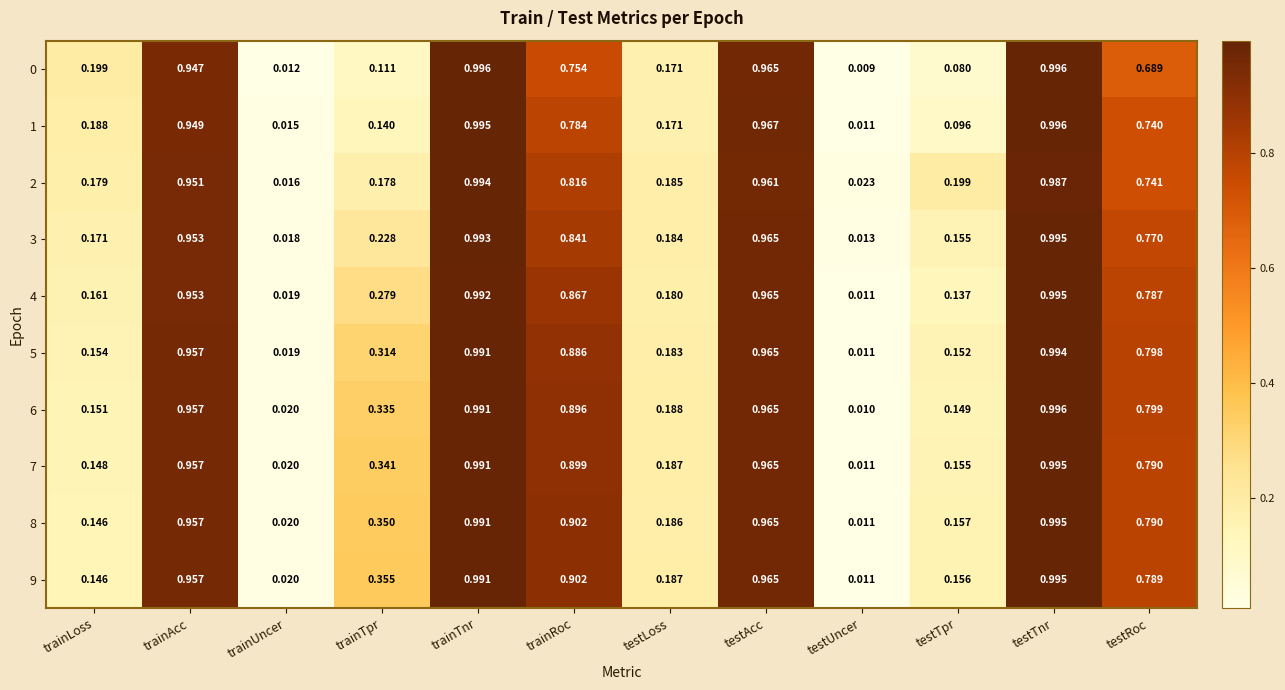

Where is 3 nearest to the value 0?

testUncer